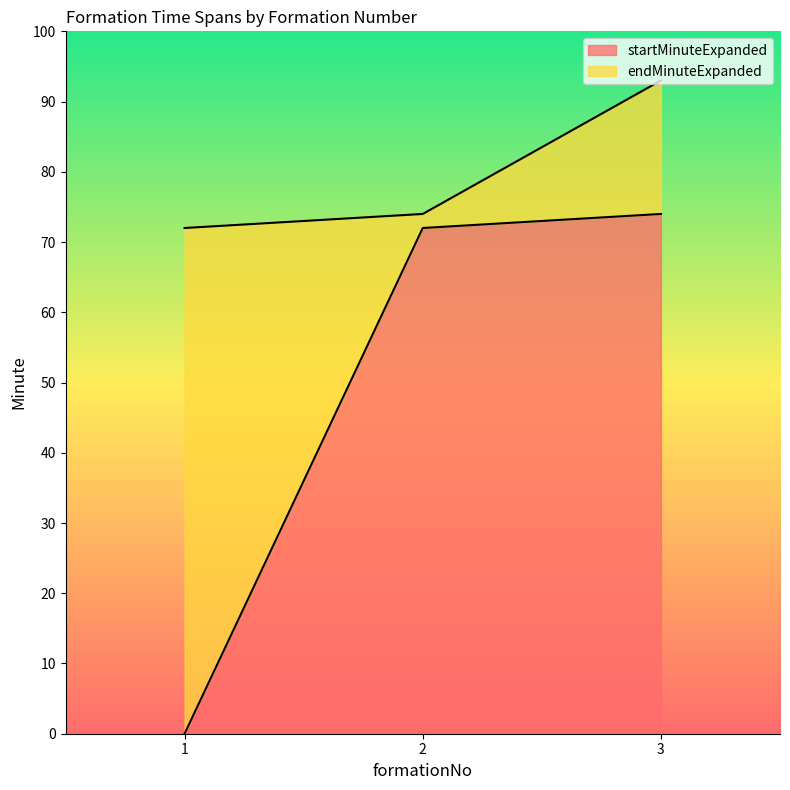

What is the sum of the endMinuteExpanded values at 2 and 3?

167